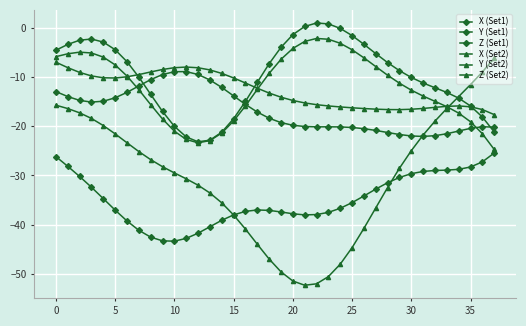

How many lines are shown in the chart?

6